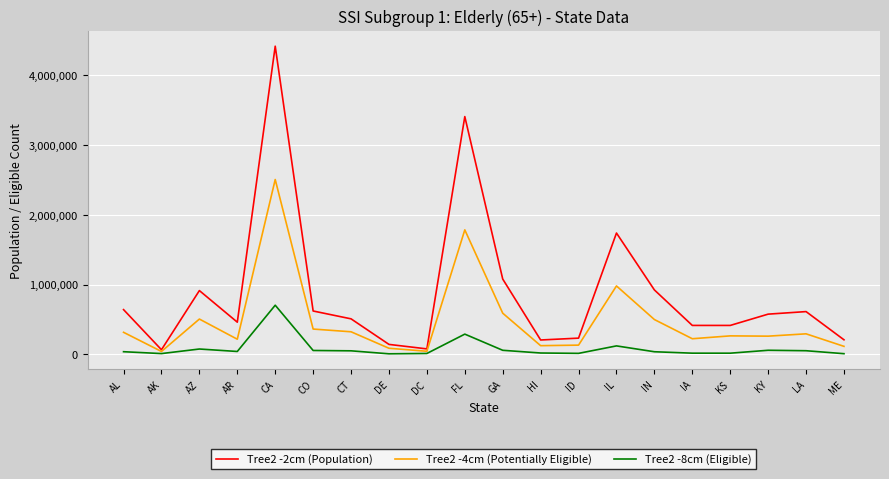

What is the spread (max minus min) of values at ID?

218506.0